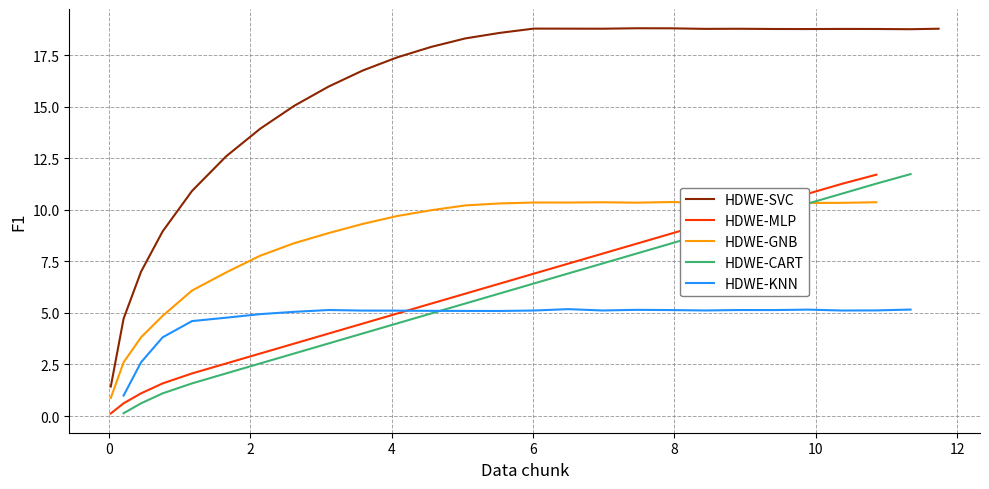

What is the maximum value shown in the chart?

18.8